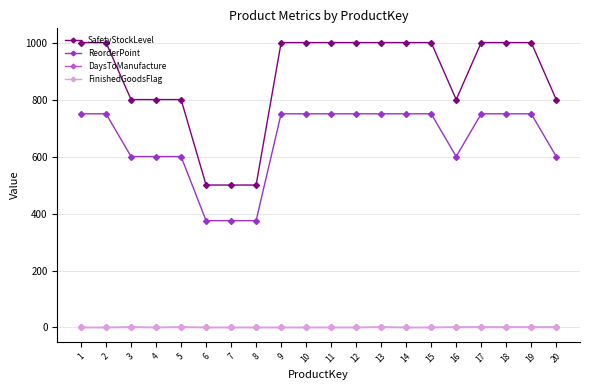

What is the approximate value of ReorderPoint at 3, to the nearest 10?

600